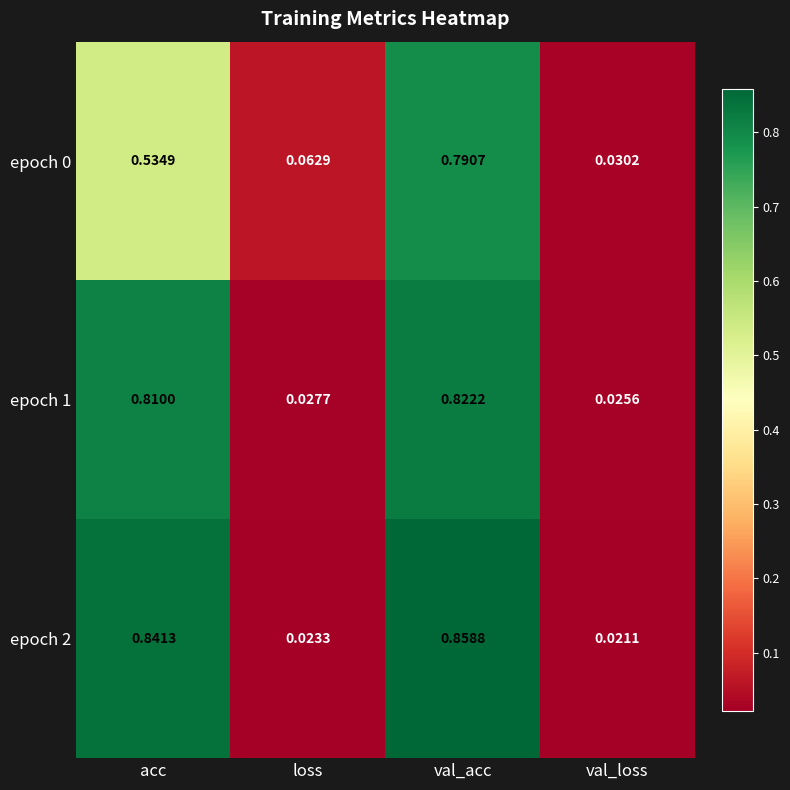

List the labels in order of epoch 1 value, largest first.

val_acc, acc, loss, val_loss